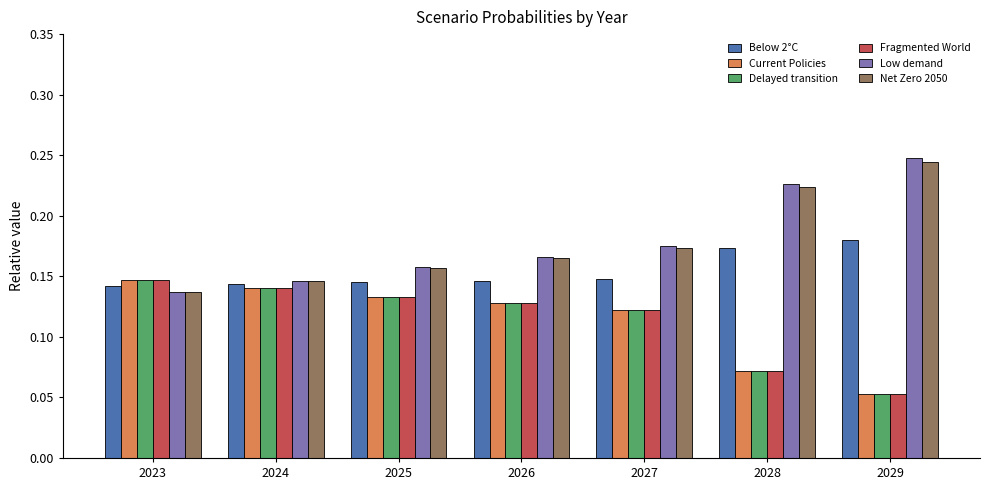

What is the sum of the Net Zero 2050 values at 2029 and 2028?

0.5